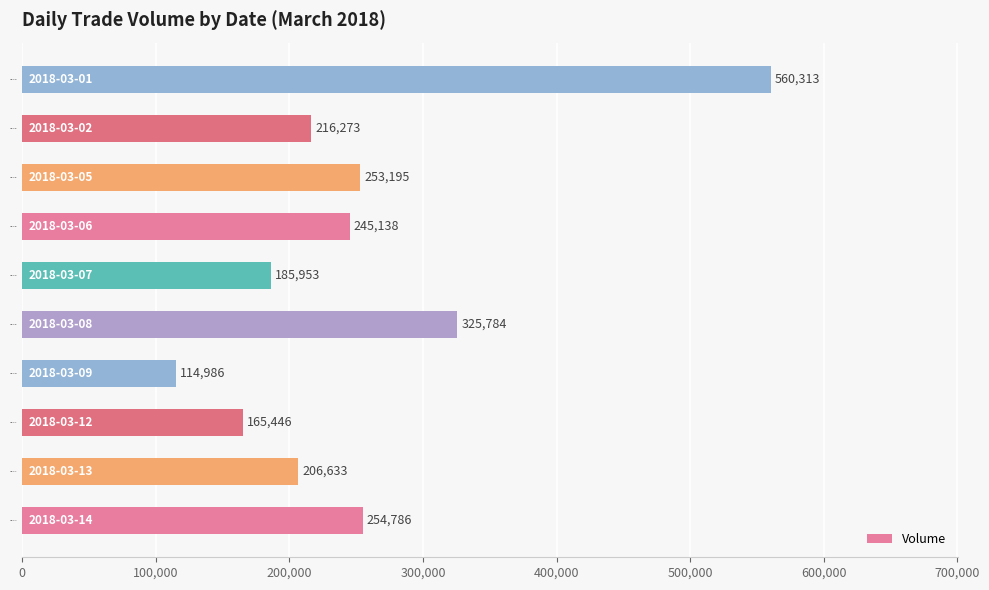

What is the average value?

252851